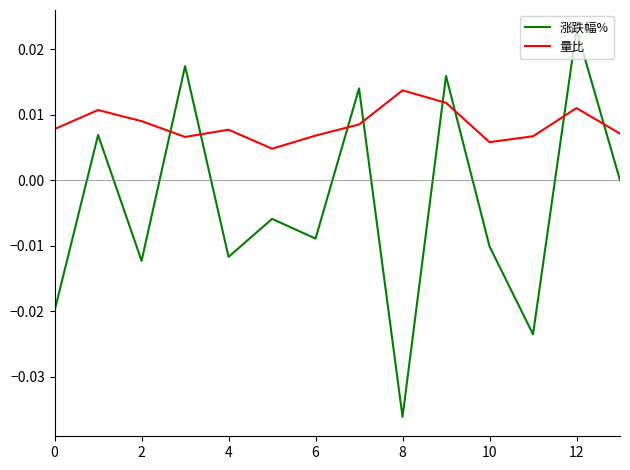

Rank the series by their maximum value, from lowest to highest.

量比, 涨跌幅%